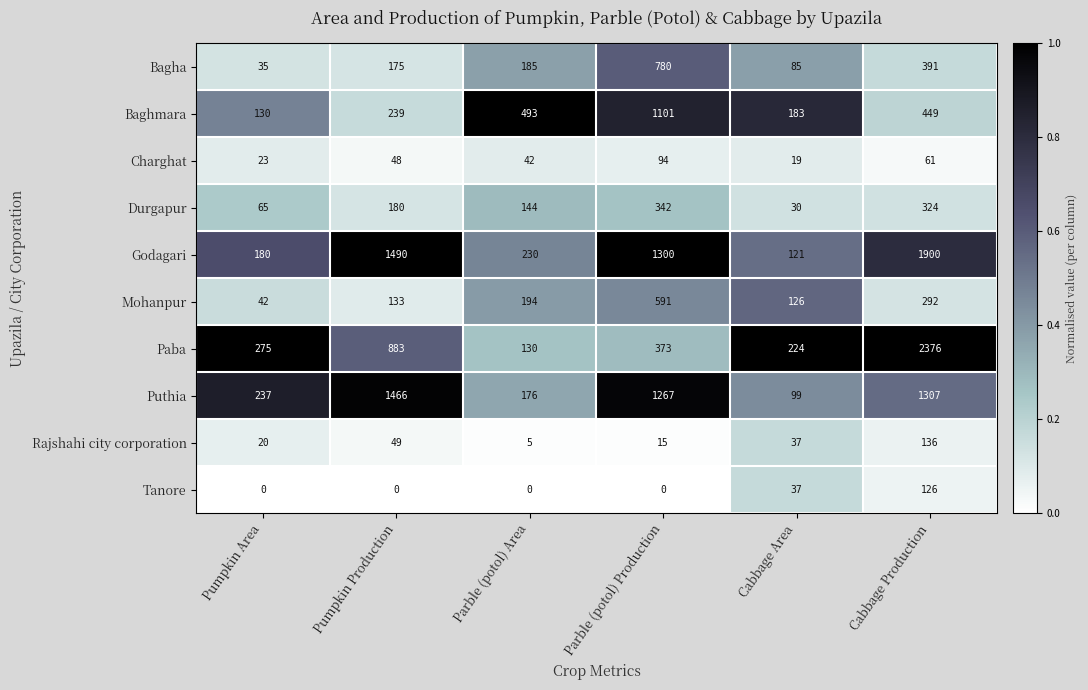

What is the difference between the highest and lowest values at Cabbage Production?

2315